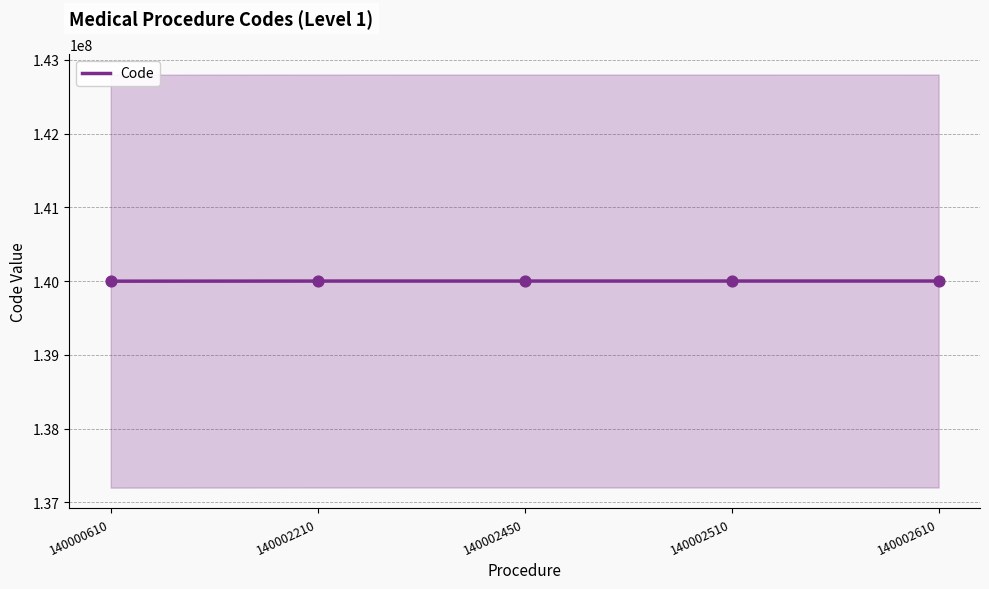

What is the change in value from 140002210 to 140002510?

+300